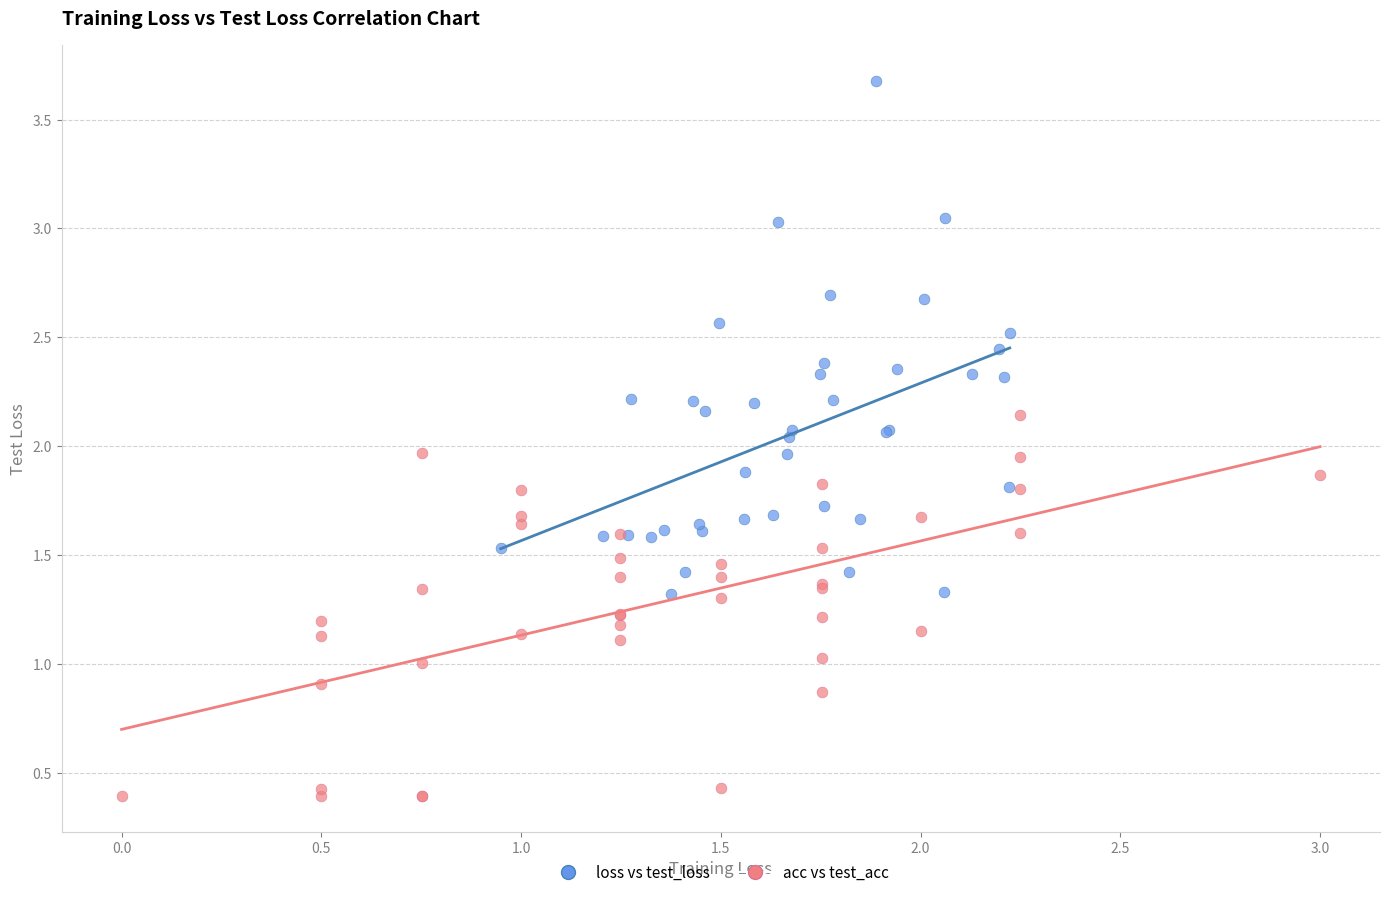

Which series has the largest Y range (max minus min)?

loss vs test_loss